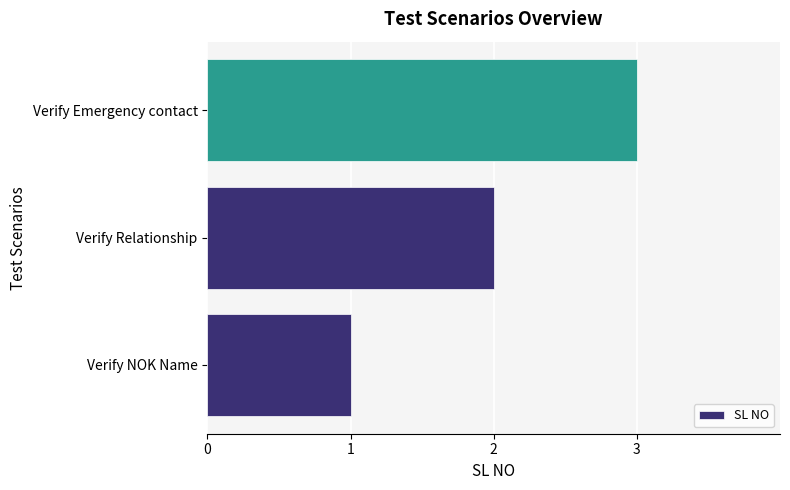

How many categories are shown in the chart?

3